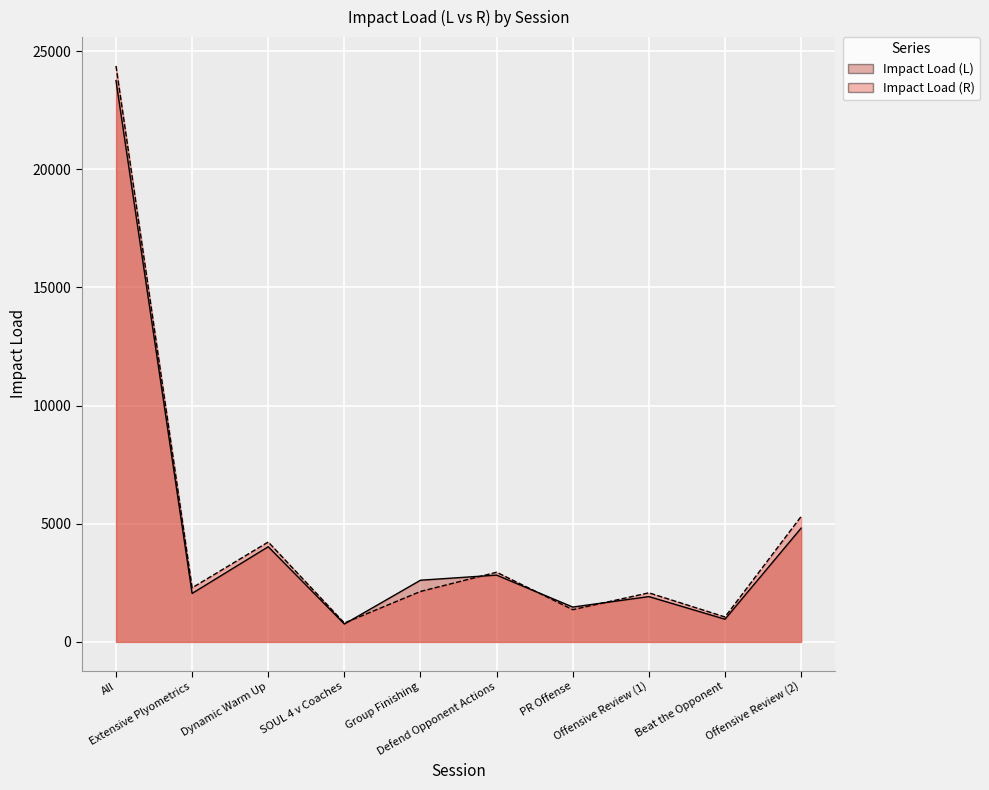

What is the value of the Impact Load (R) point at the 4th from the left?

798.9